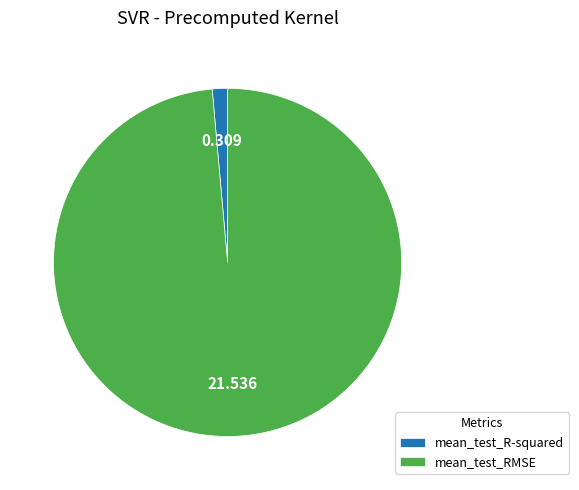

How many segments does this pie chart have?

2